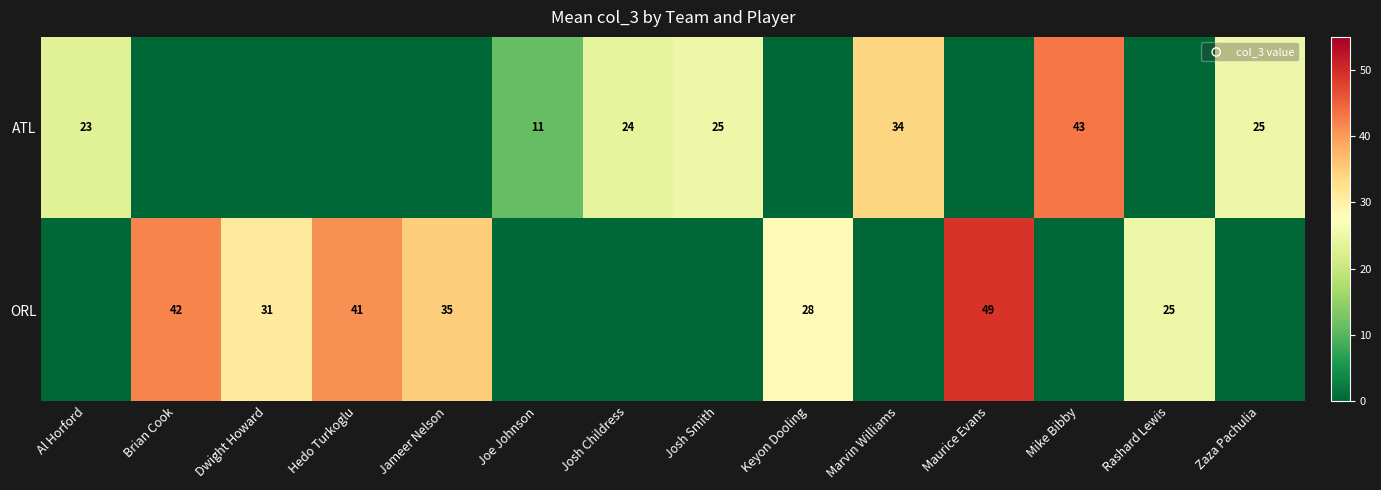

What is the sum of the ORL values at Rashard Lewis and Jameer Nelson?

60